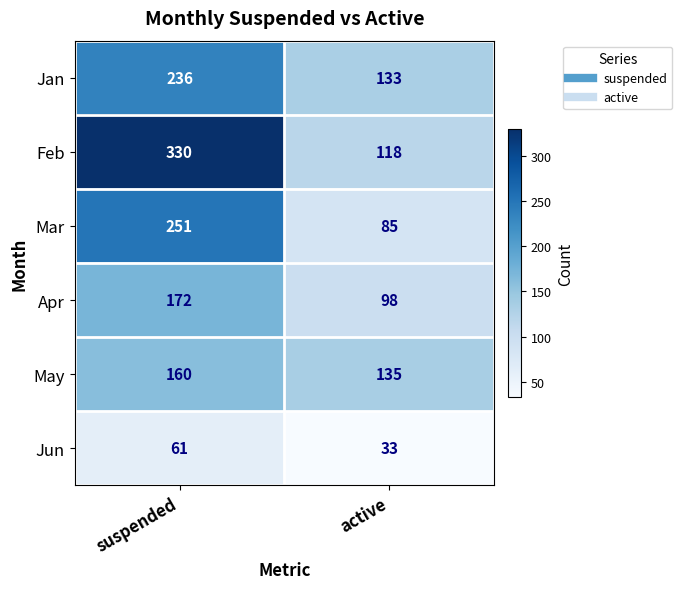

Which series has the largest total across all categories?

Feb